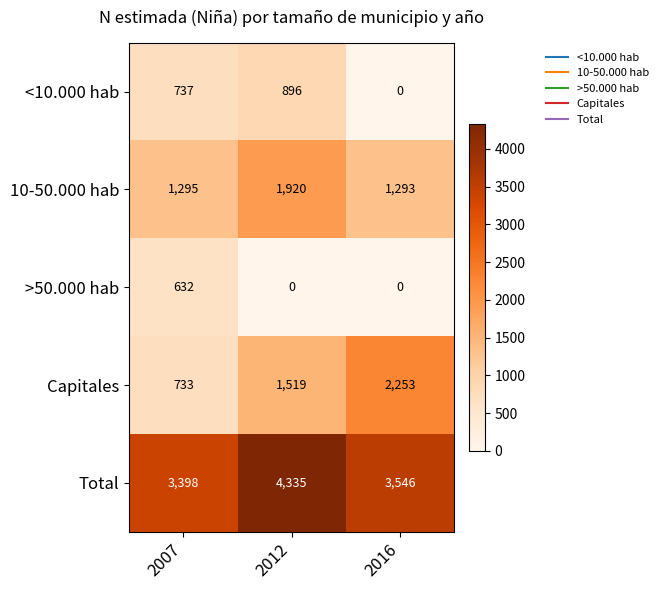

At 2012, list the series in order from smallest to largest.

>50.000 hab, <10.000 hab, Capitales, 10-50.000 hab, Total